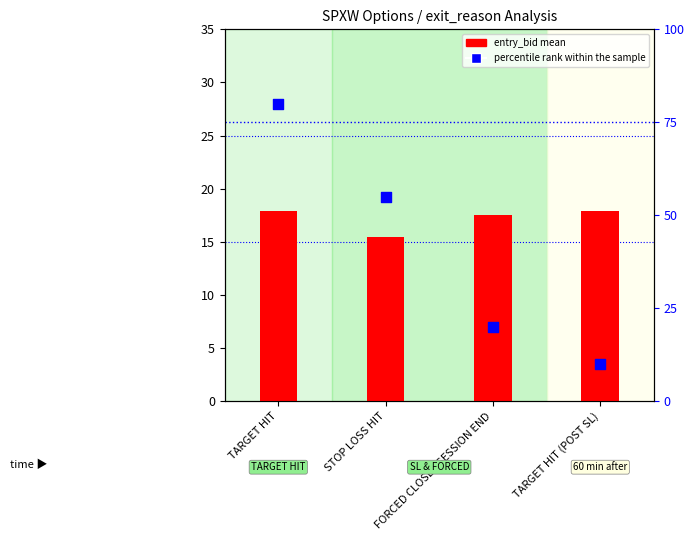

Which series has the largest total across all categories?

percentile rank within the sample